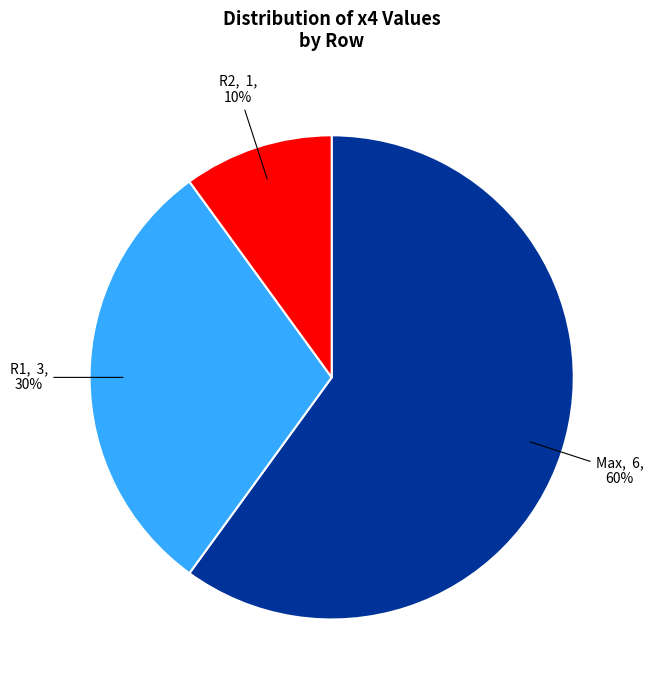

Is the sum of Max and R2 greater than half?

Yes